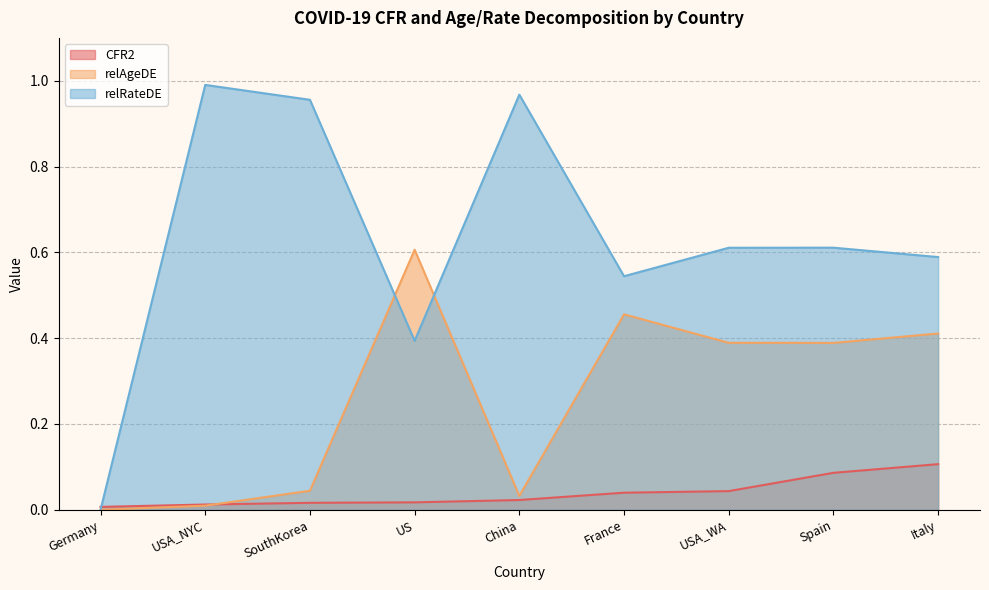

Does the chart display data point markers on the line(s)?

No